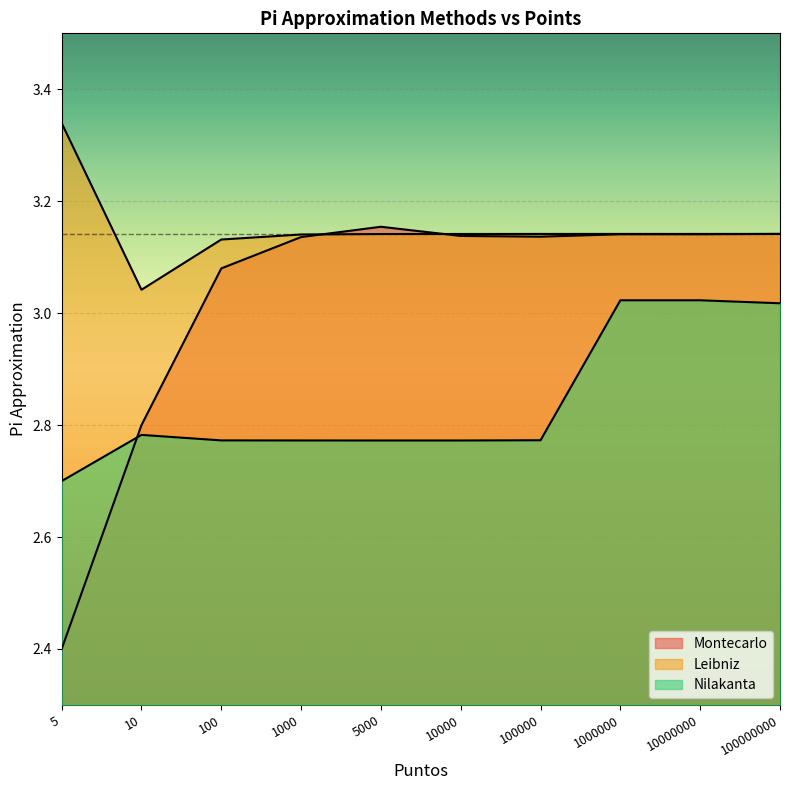

Is it true that Leibniz equals 3.0 at 10?

True